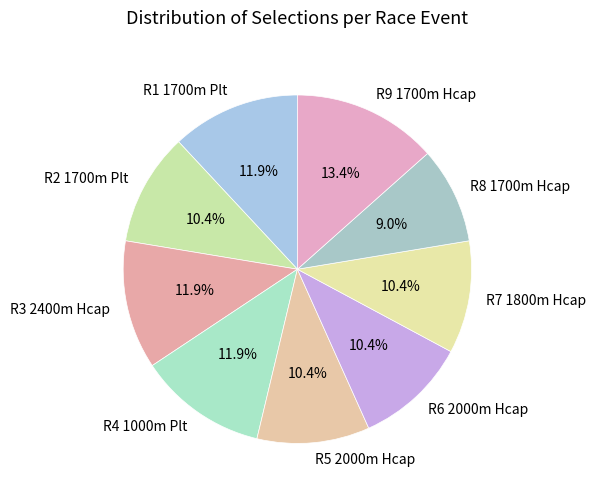

To the nearest percent, what is the average slice percentage?

11%